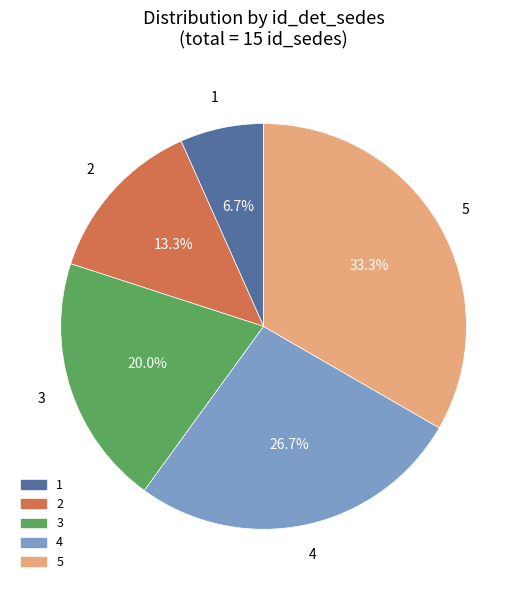

Which has a higher value, 5 or 1?

5